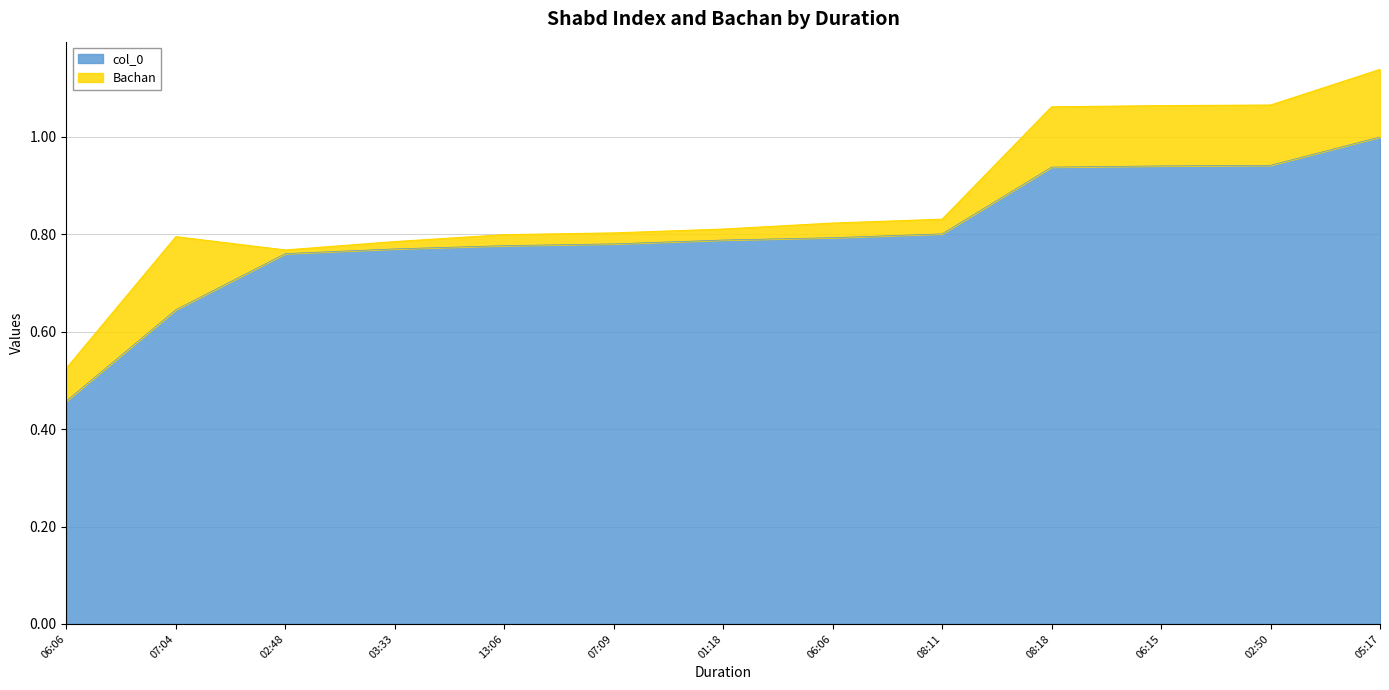

At which category does the chart reach its minimum across all series?

06:06